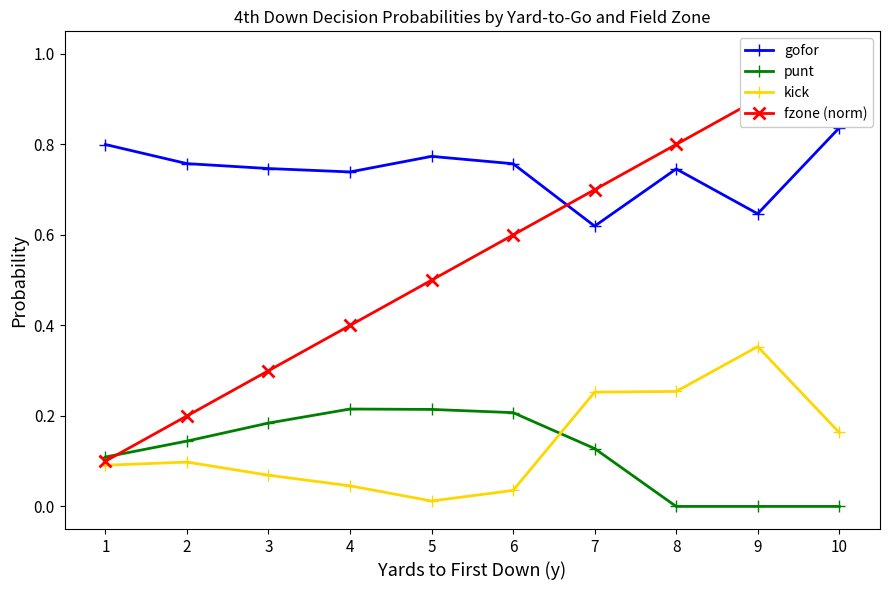

True or false: punt and fzone (norm) intersect in this chart.

True